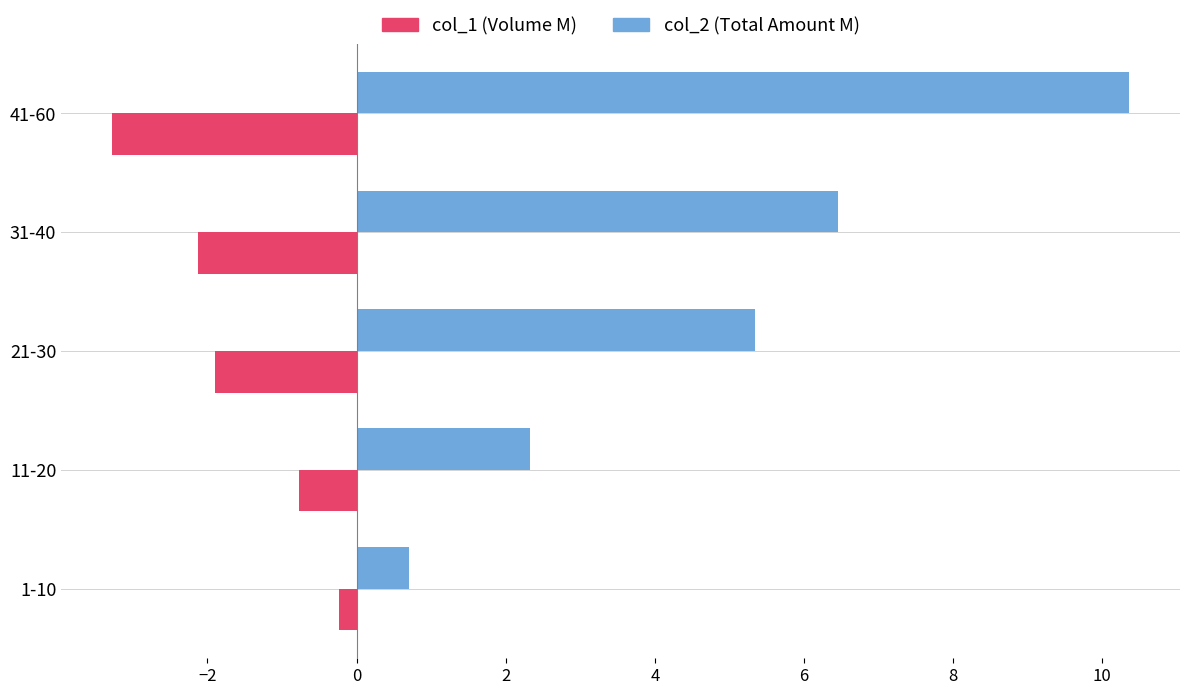

What is the minimum value shown in the chart?

-3.3